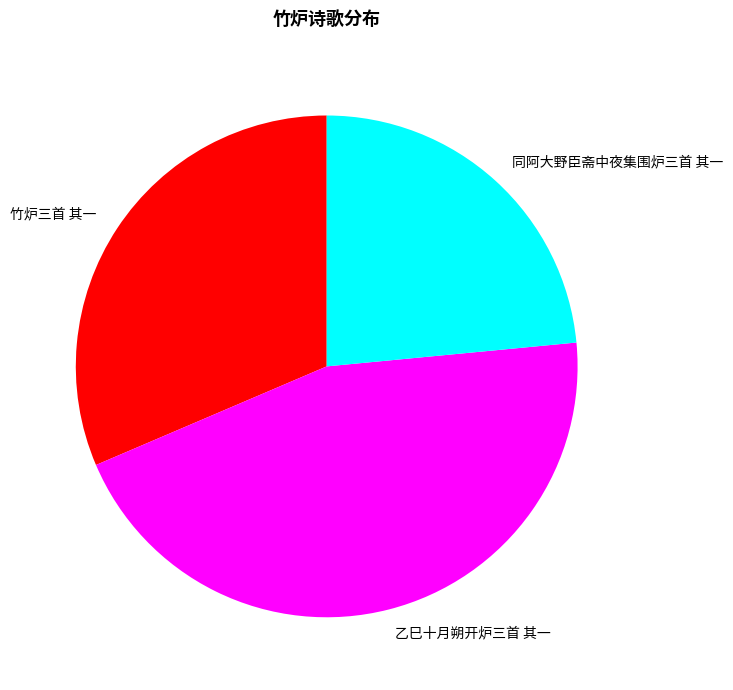

The 乙巳十月朔开炉三首 其一 slice represents 45% of the pie. True or false?

True